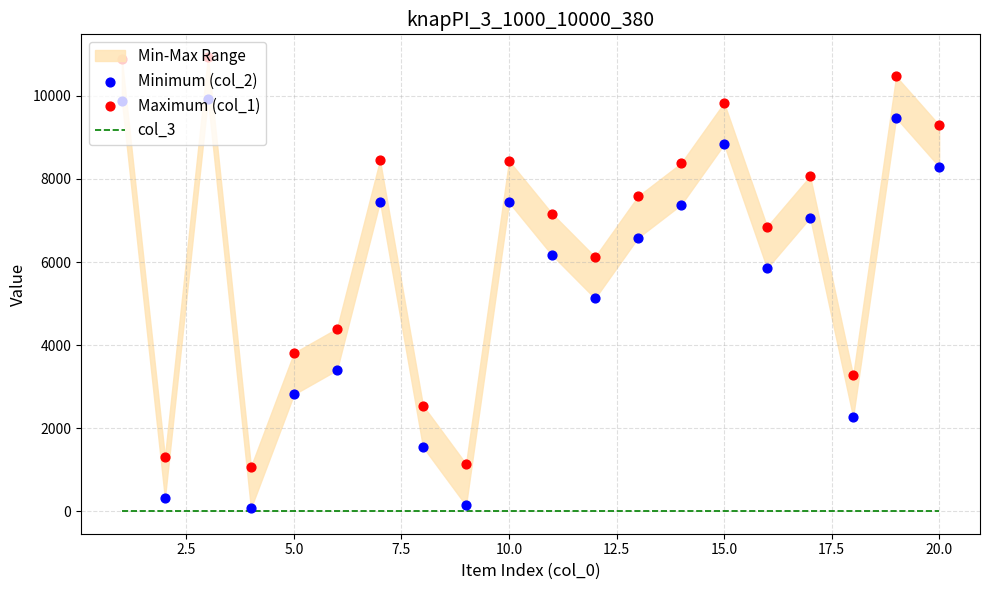

Which series has the largest total across all categories?

Maximum (col_1)